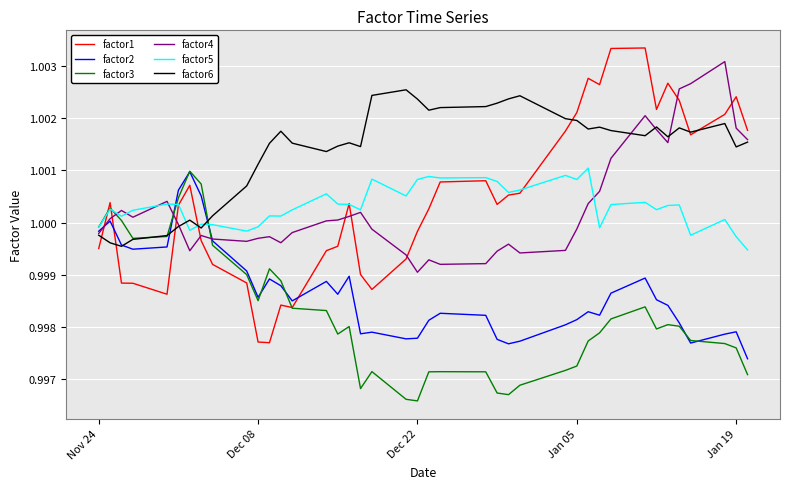

Which series has the largest range (max minus min)?

factor1